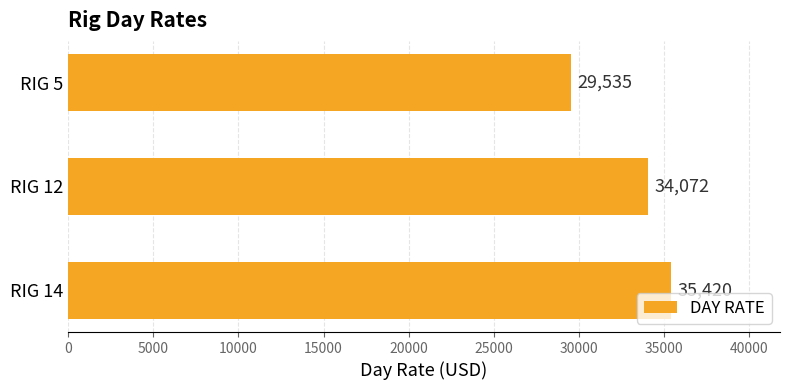

The value at RIG 5 is 9320.6. True or false?

False